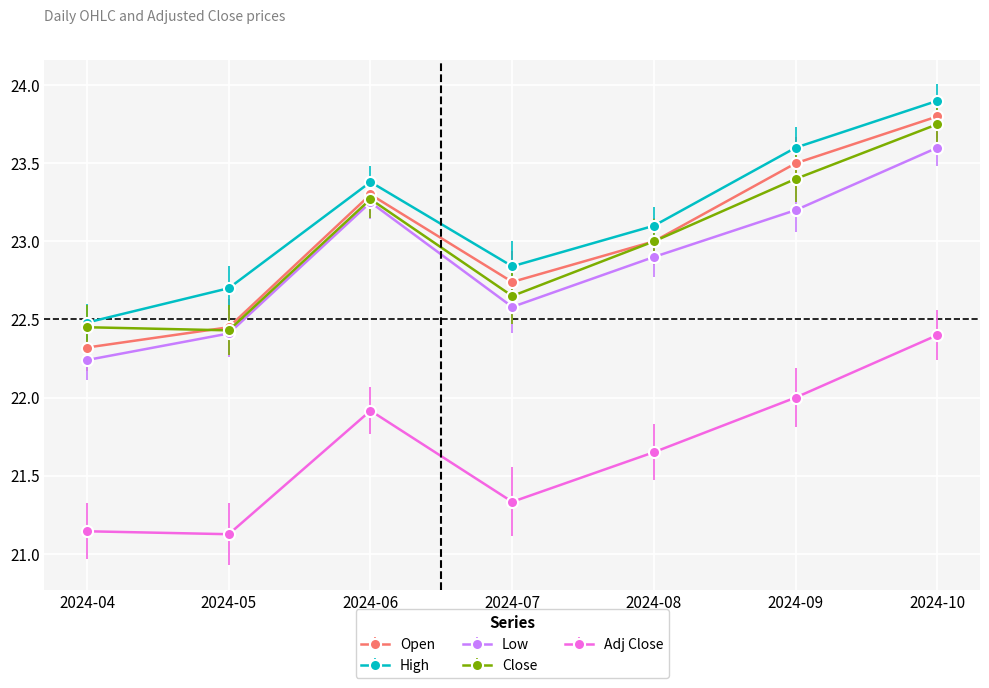

True or false: Close and Adj Close intersect in this chart.

False